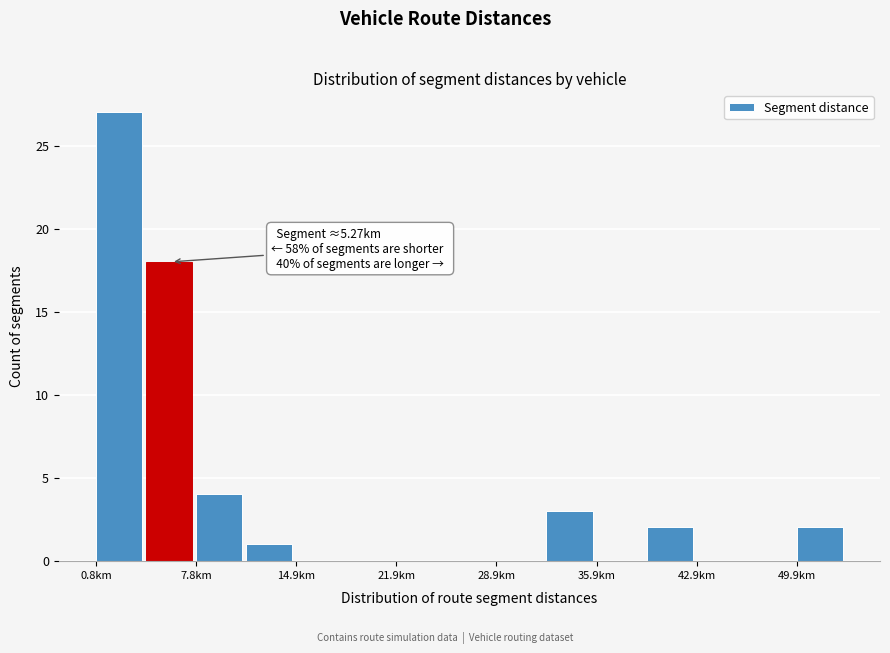

Around what value on the x-axis is the tallest bar? Give the approximate position of its centre, as read against the axis.

2